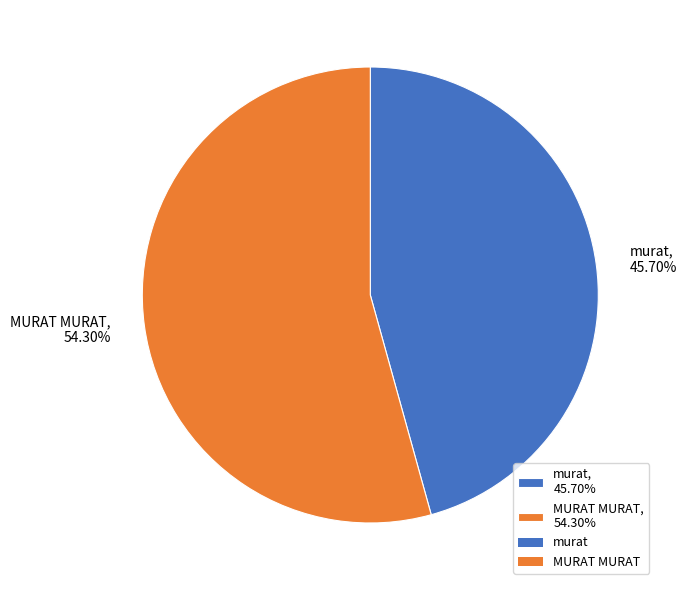

What percentage is the murat slice, to the nearest percent?

46%